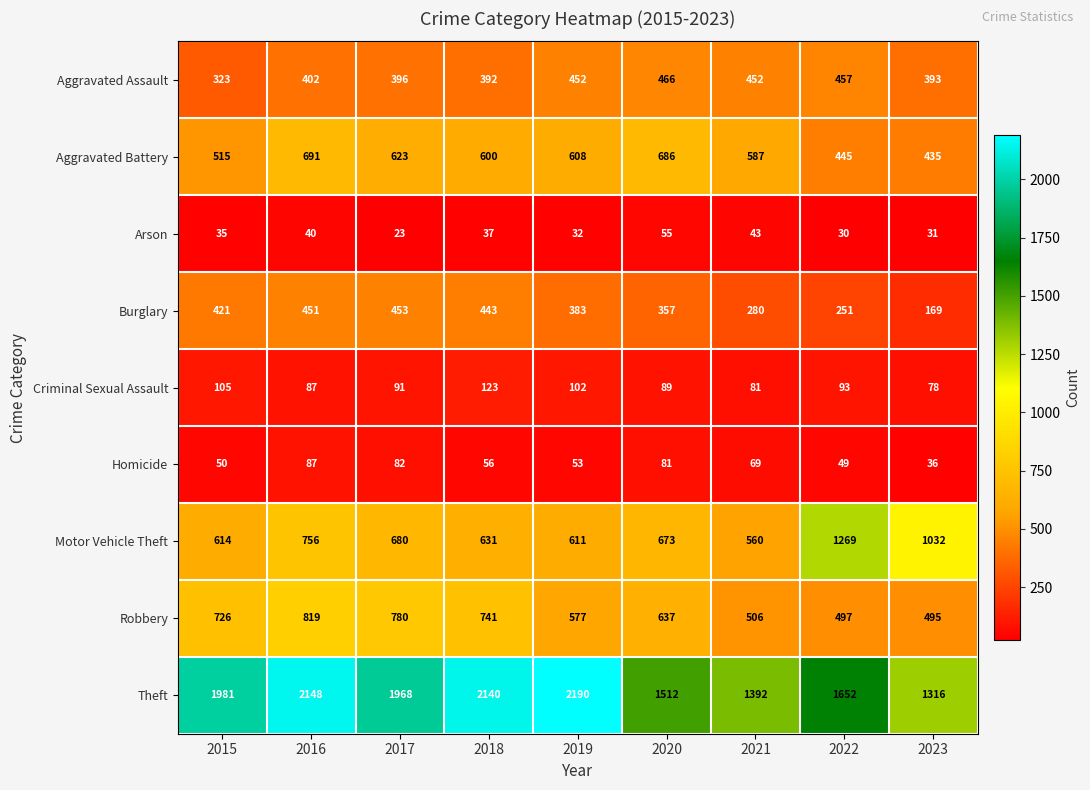

Which series changed the most between 2018 and 2022?

Motor Vehicle Theft